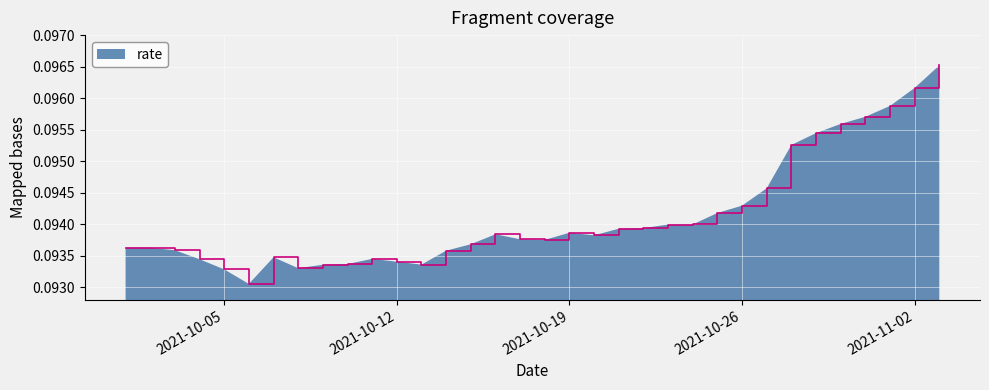

Rank the categories by value from lowest to highest.

2021-10-06, 2021-10-05, 2021-10-08, 2021-10-09, 2021-10-13, 2021-10-10, 2021-10-12, 2021-10-04, 2021-10-11, 2021-10-07, 2021-10-14, 2021-10-03, 2021-10-02, 2021-10-01, 2021-10-15, 2021-10-18, 2021-10-17, 2021-10-20, 2021-10-16, 2021-10-19, 2021-10-21, 2021-10-22, 2021-10-23, 2021-10-24, 2021-10-25, 2021-10-26, 2021-10-27, 2021-10-28, 2021-10-29, 2021-10-30, 2021-10-31, 2021-11-01, 2021-11-02, 2021-11-03